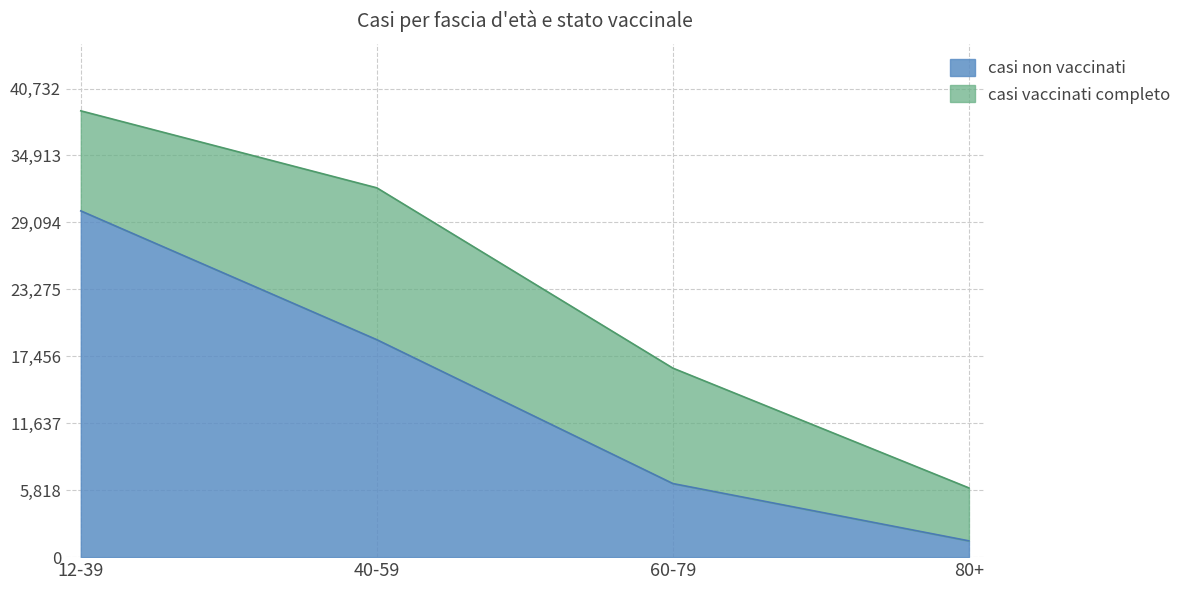

What is the difference between the second highest and second lowest values?

12503